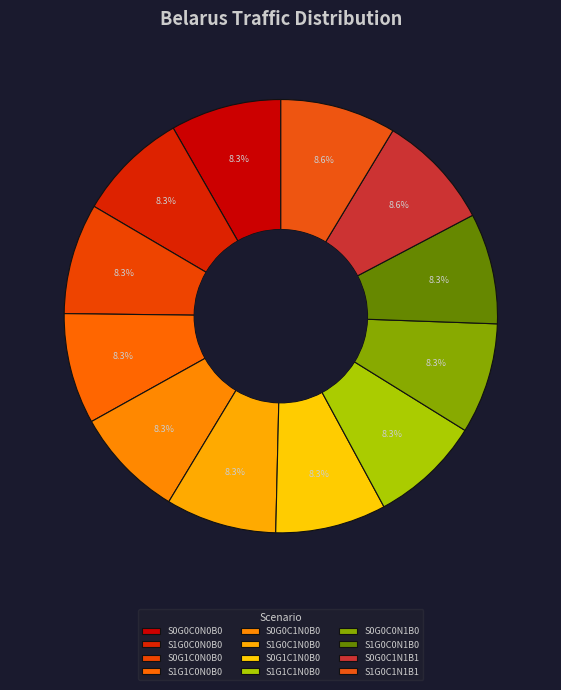

How many slices are in this pie chart?

12